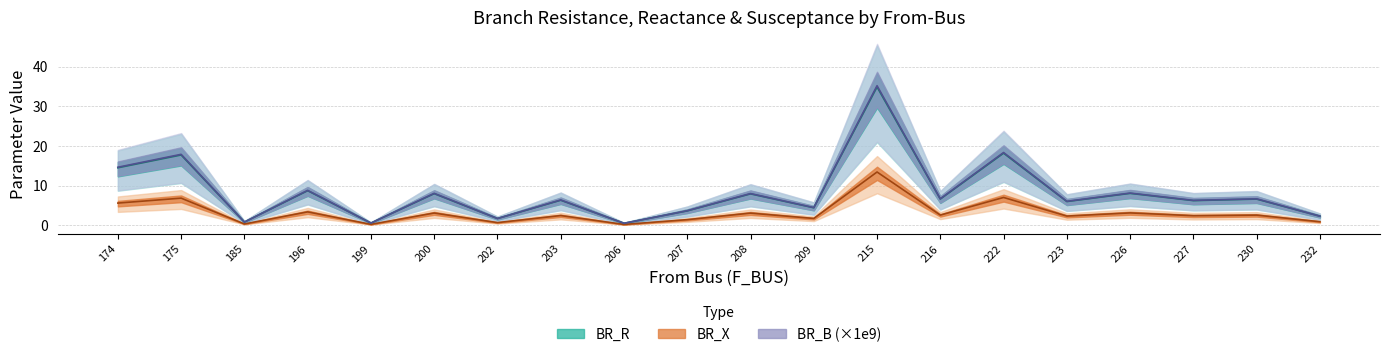

True or false: BR_X and BR_R intersect in this chart.

False